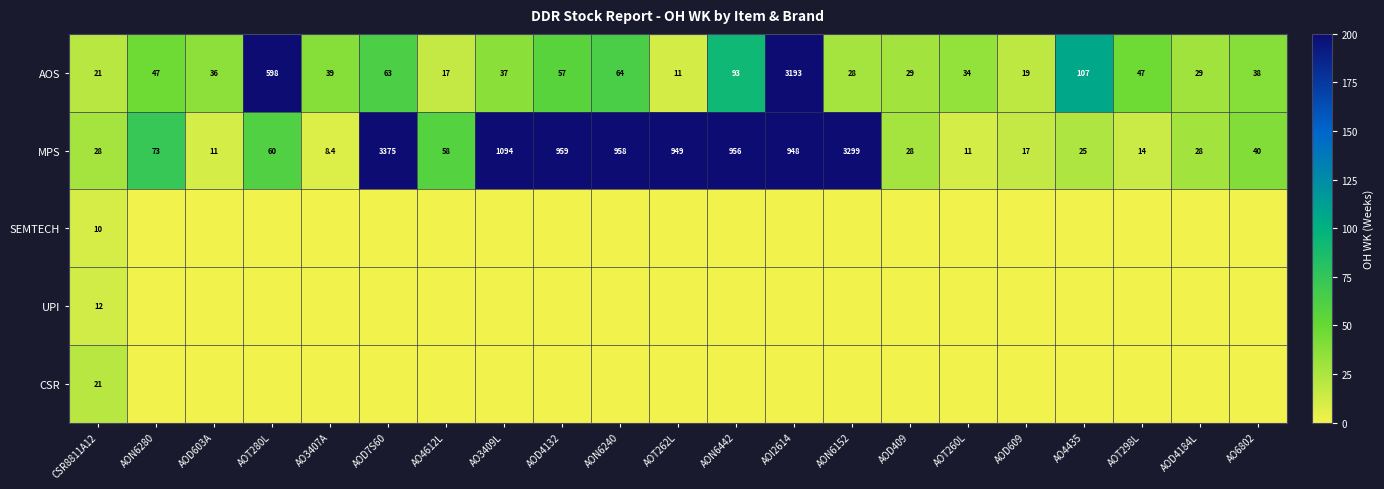

Is the value of AOS at AON6442 greater than the value of MPS at AON6240?

No